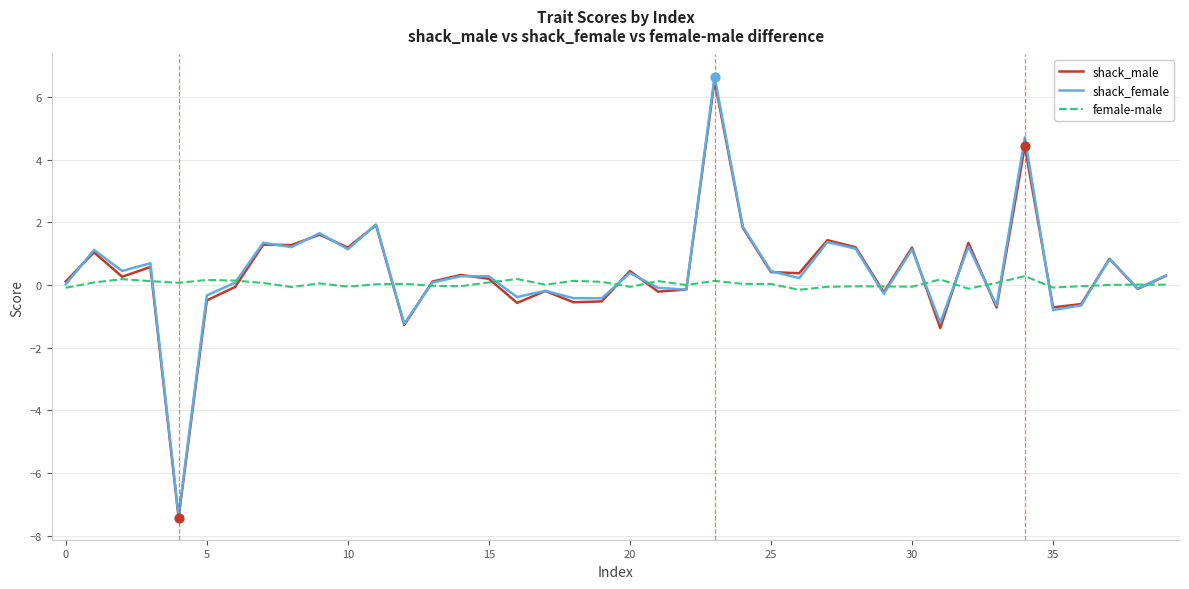

Which series has the largest range (max minus min)?

shack_female